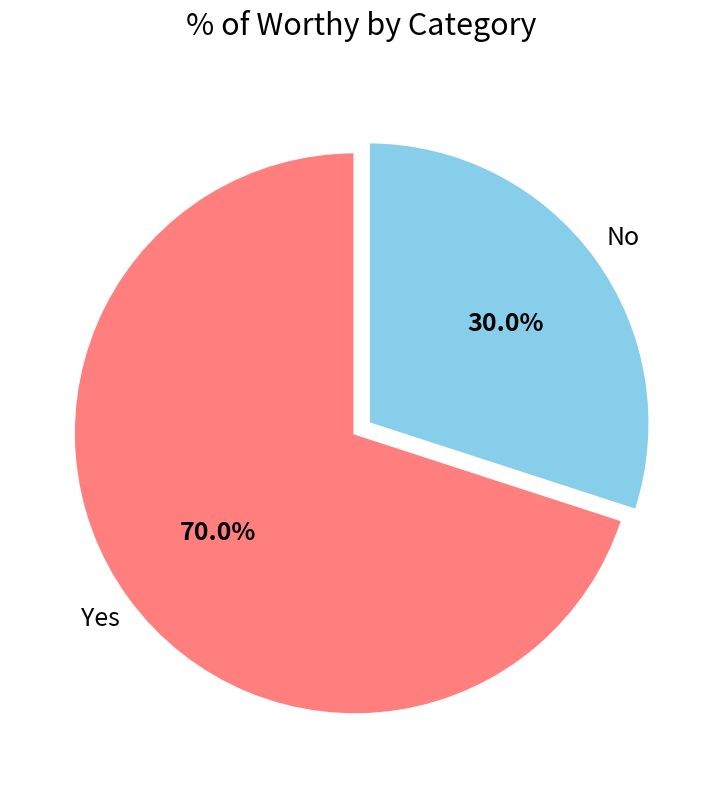

Between No and Yes, which is larger?

Yes